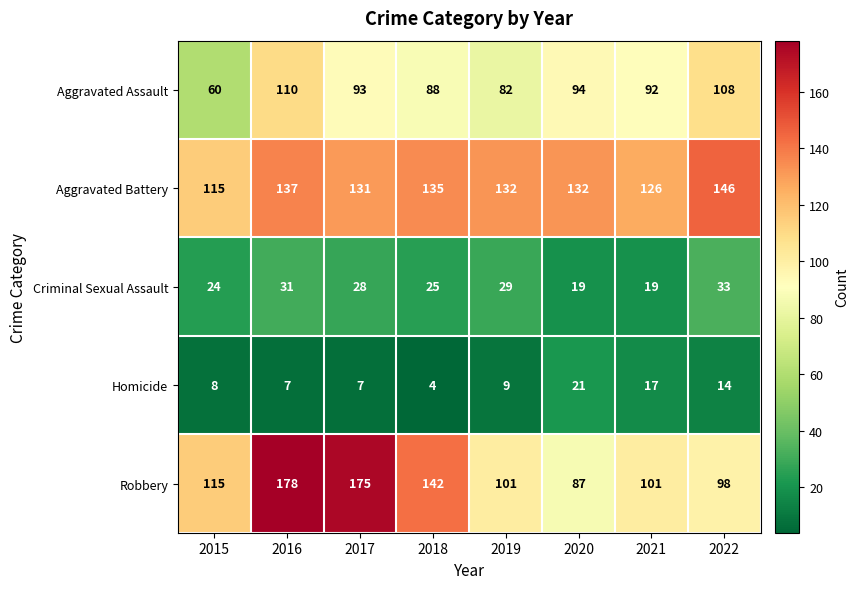

The Criminal Sexual Assault series shows 31 at 2016. True or false?

True